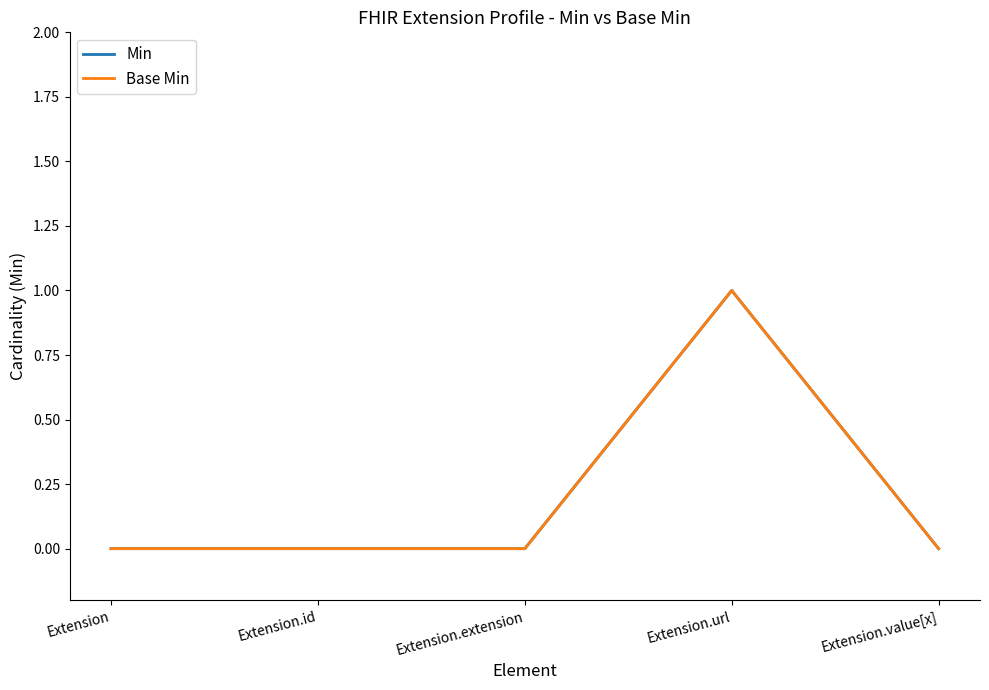

At how many categories does at least one series exceed 0?

1